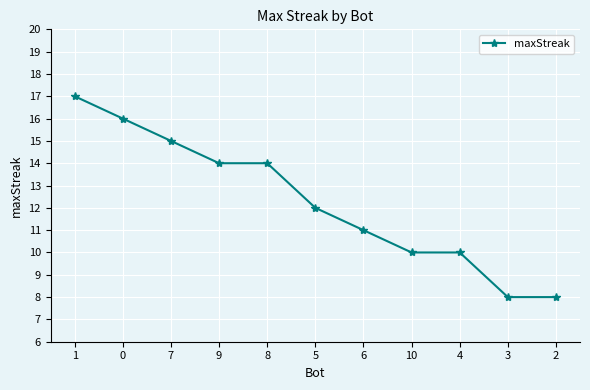

What is the sum of all values?

135